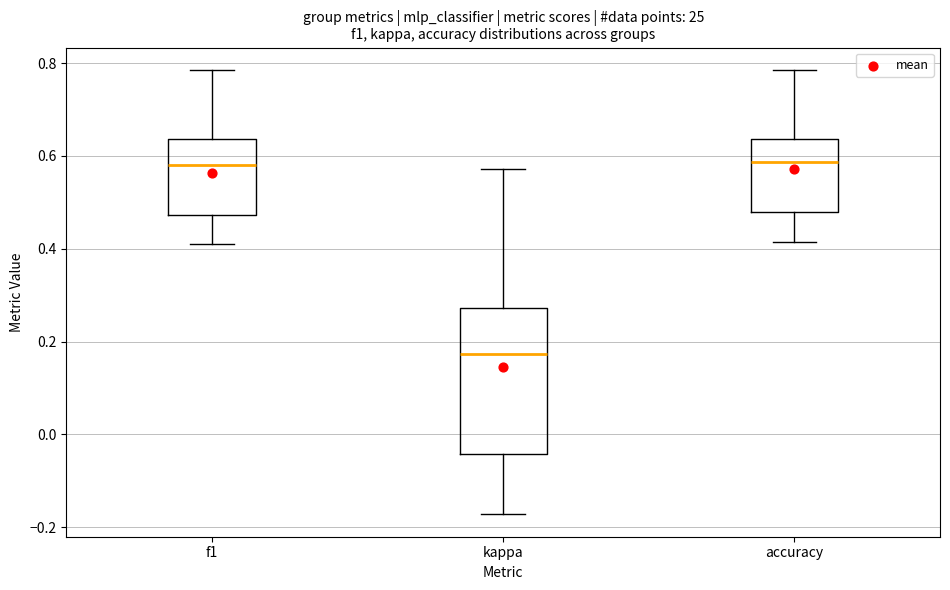

Reading left to right, read every box against the y-axis: the position of its median line, the range the box covers, and the ends of its whiskers. The values are not printed on the chart, so give them approximately, as read against the axis.

f1: median 0.58, box 0.48 to 0.64, whiskers 0.42 to 0.78
kappa: median 0.18, box -0.04 to 0.28, whiskers -0.18 to 0.58
accuracy: median 0.58, box 0.48 to 0.64, whiskers 0.42 to 0.78